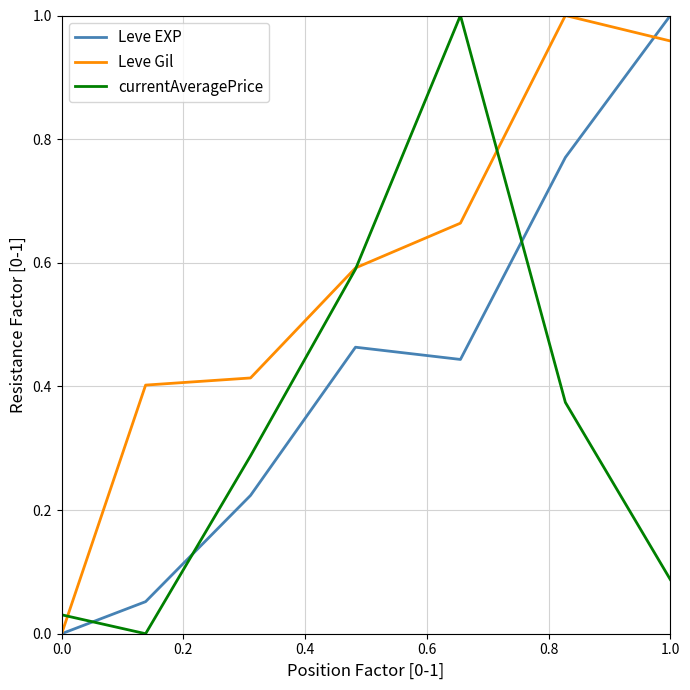

List the series in order of their overall mean, lowest first.

currentAveragePrice, Leve EXP, Leve Gil